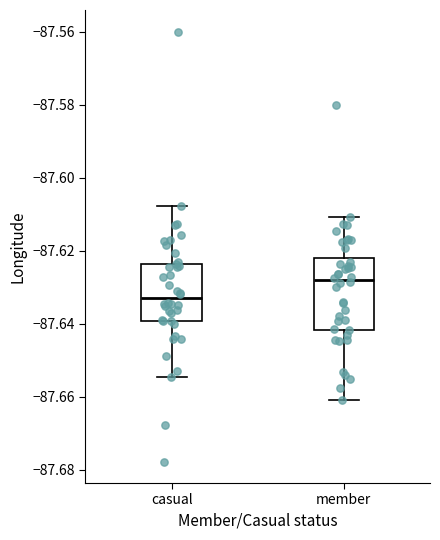

Reading left to right, transcribe this box plot: for each box, give where its median line is, the range the box spans, and where its two whiskers end, as read against the y-axis. The values are not printed on the chart, so give them approximately, as read against the axis.

casual: median -87.634, box -87.640 to -87.624, whiskers -87.654 to -87.608
member: median -87.628, box -87.642 to -87.622, whiskers -87.660 to -87.610